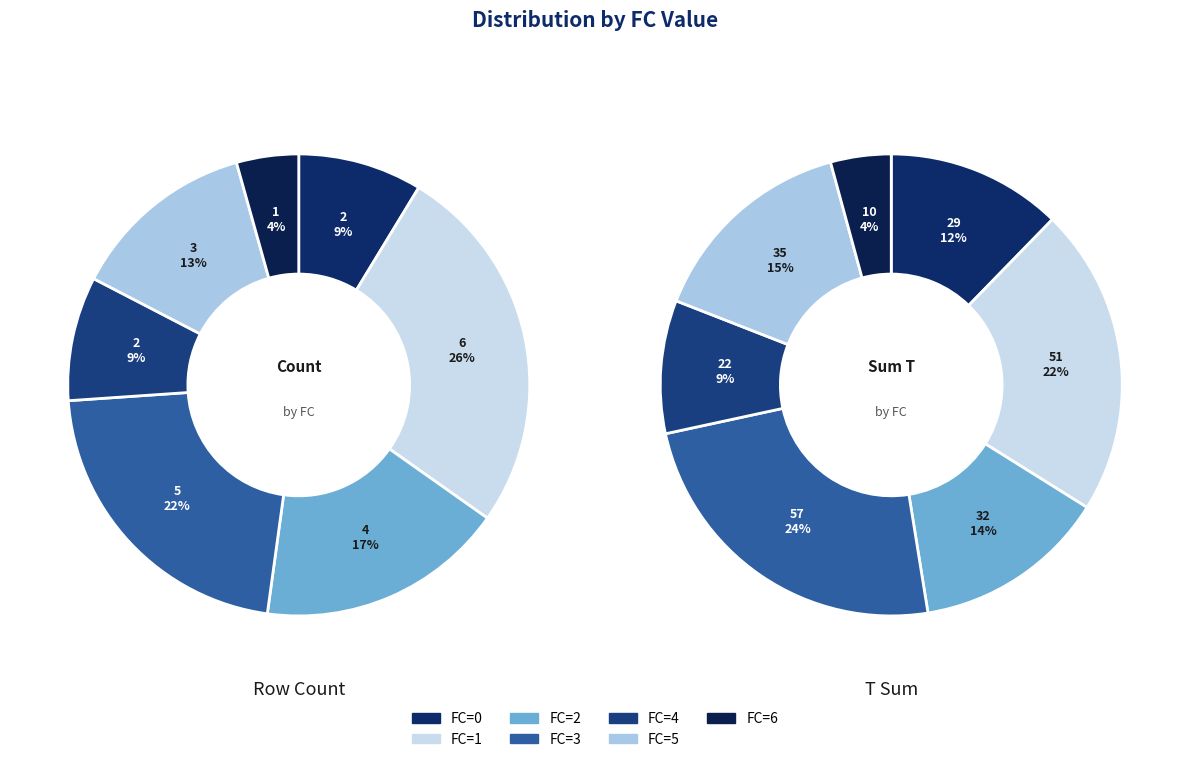

Is it true that 3 is 12% of the pie?

False